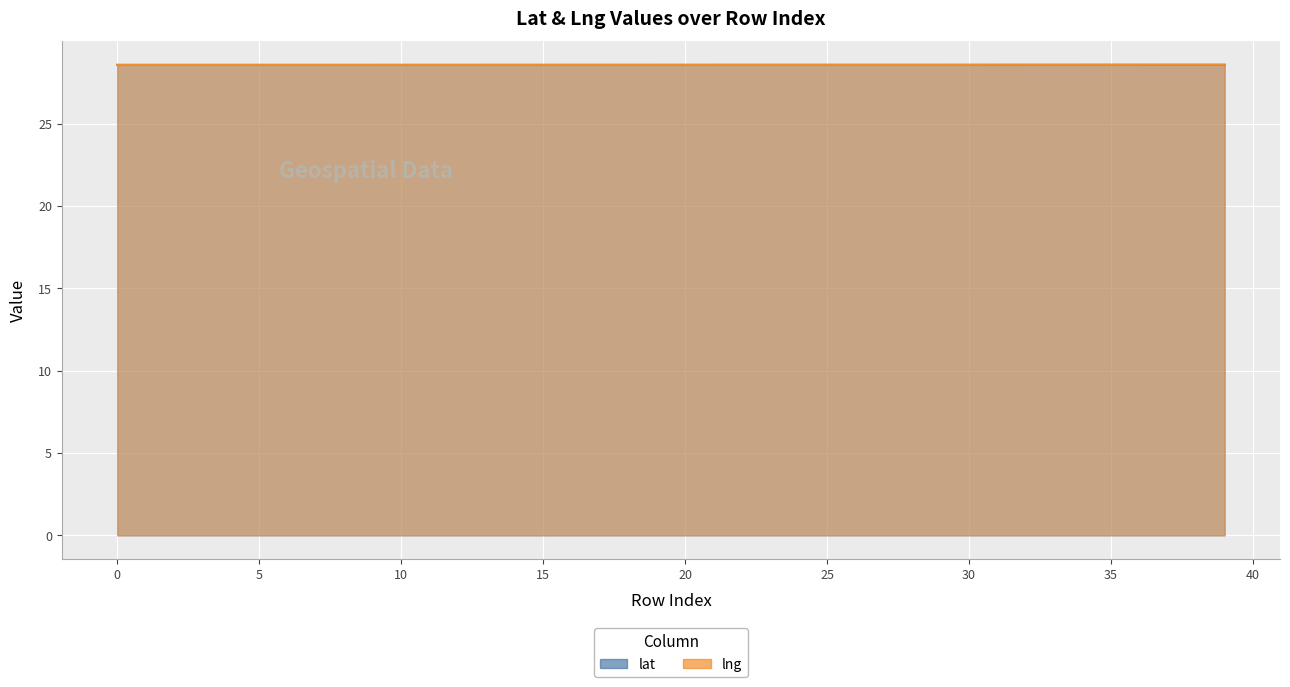

True or false: lng has more than 2 interior local peaks.

False